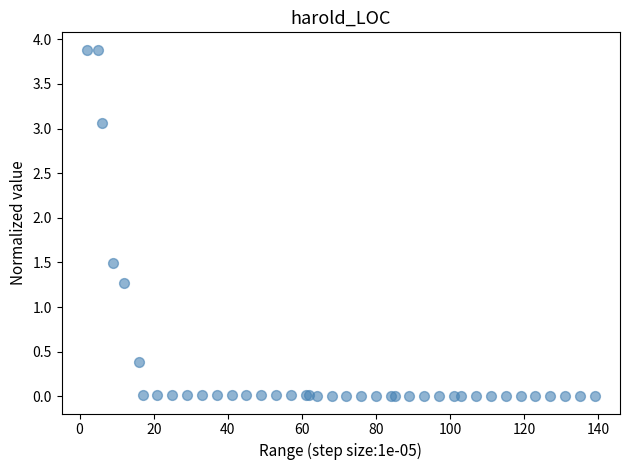

What Y value in the scatter plot is closest to 1?

1.3